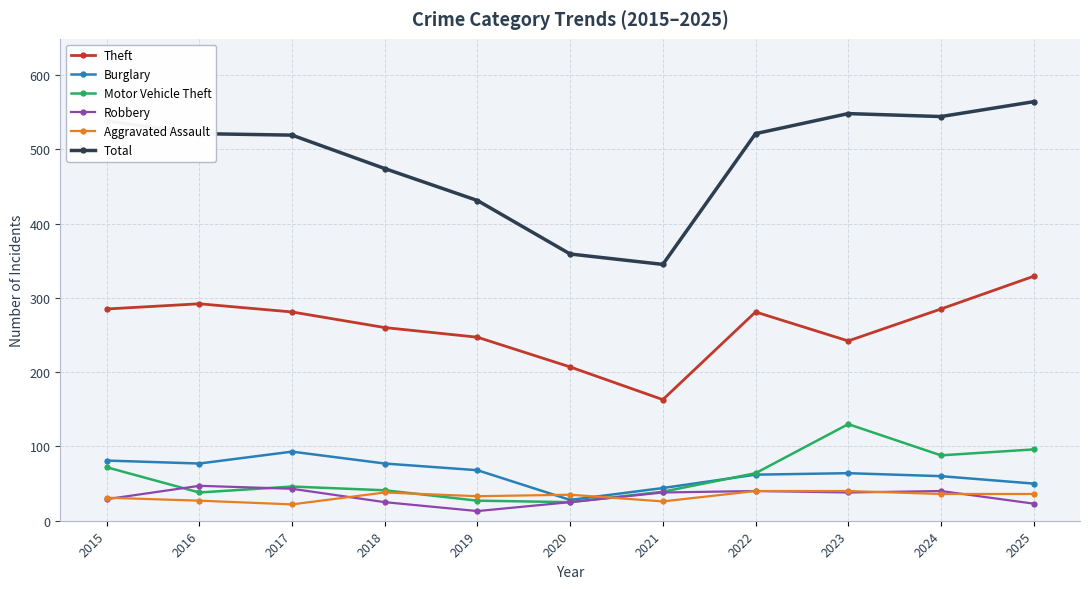

What is the spread (max minus min) of values at 2020?

334